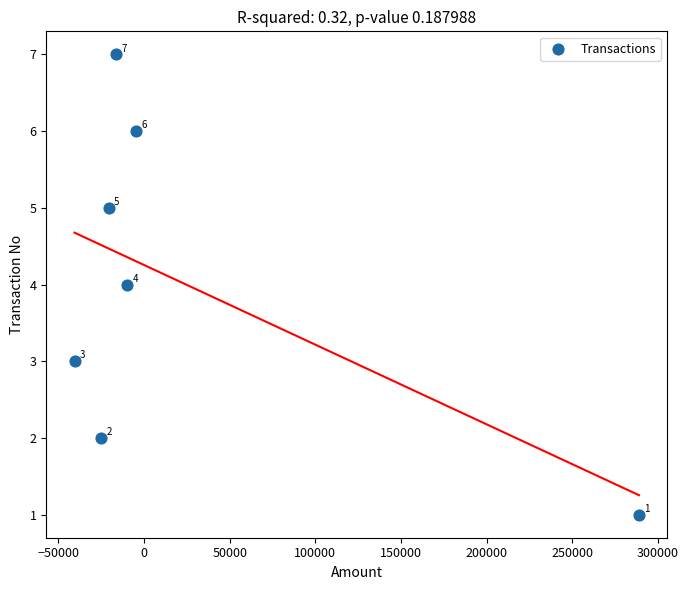

What is the range of Y values (max minus min)?

6